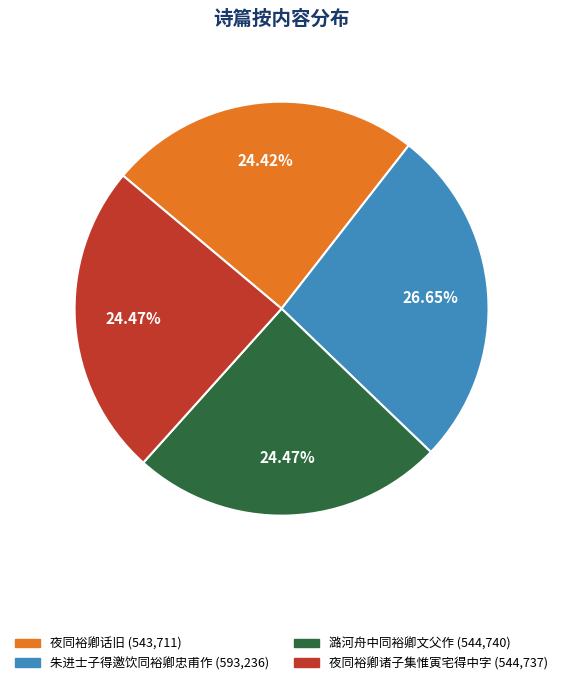

Combined, do 潞河舟中同裕卿文父作 and 夜同裕卿诸子集惟寅宅得中字 account for over 50%?

No